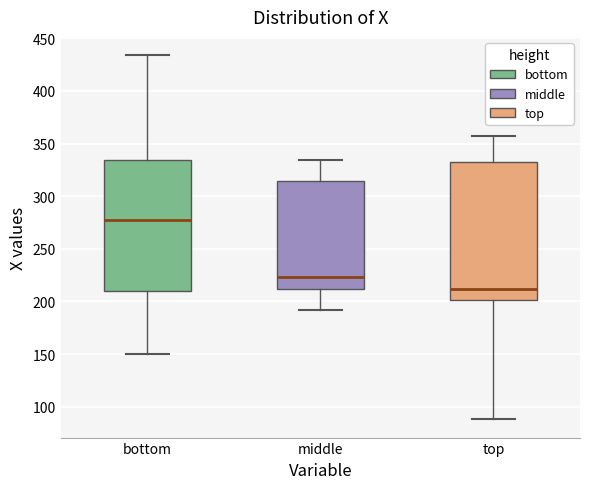

Reading left to right, read every box against the y-axis: the position of its median line, the range the box covers, and the ends of its whiskers. The values are not printed on the chart, so give them approximately, as read against the axis.

bottom: median 280, box 210 to 335, whiskers 150 to 435
middle: median 225, box 210 to 315, whiskers 190 to 335
top: median 210, box 200 to 330, whiskers 90 to 355